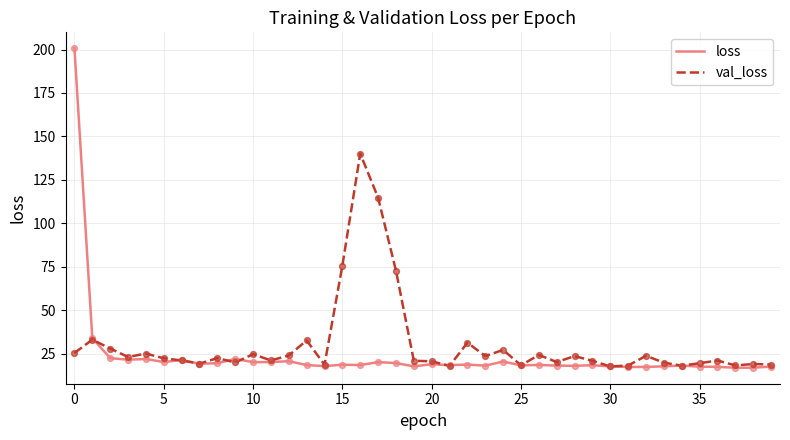

What are all the series names shown in the legend?

loss, val_loss